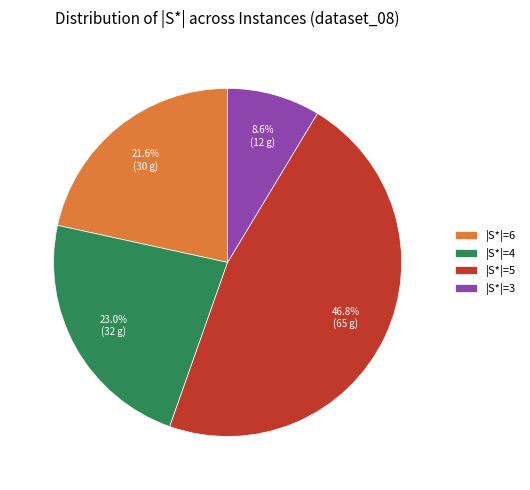

What portion of the pie excludes |S*|=4?

77.0%